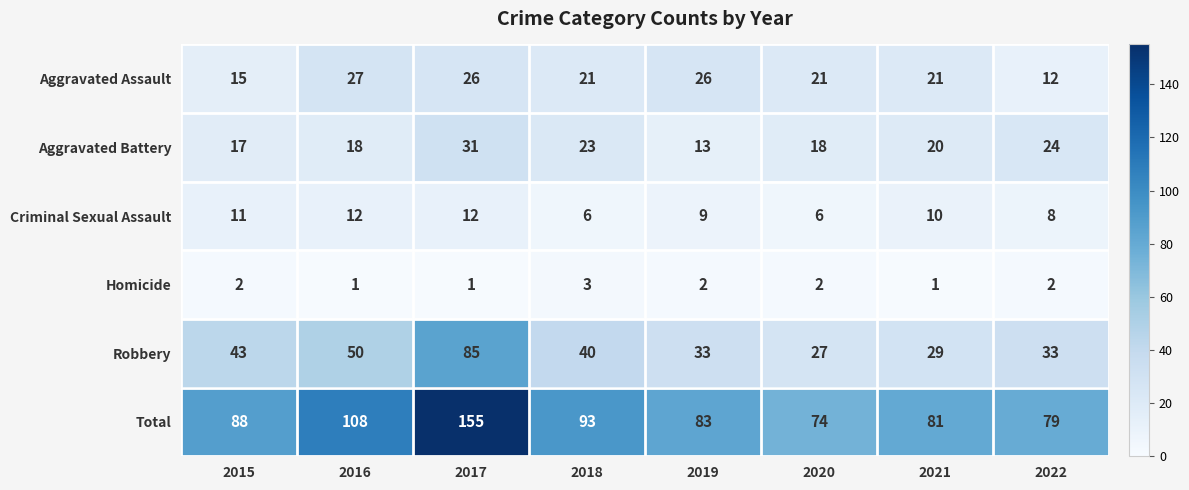

What is the minimum value shown in the chart?

1